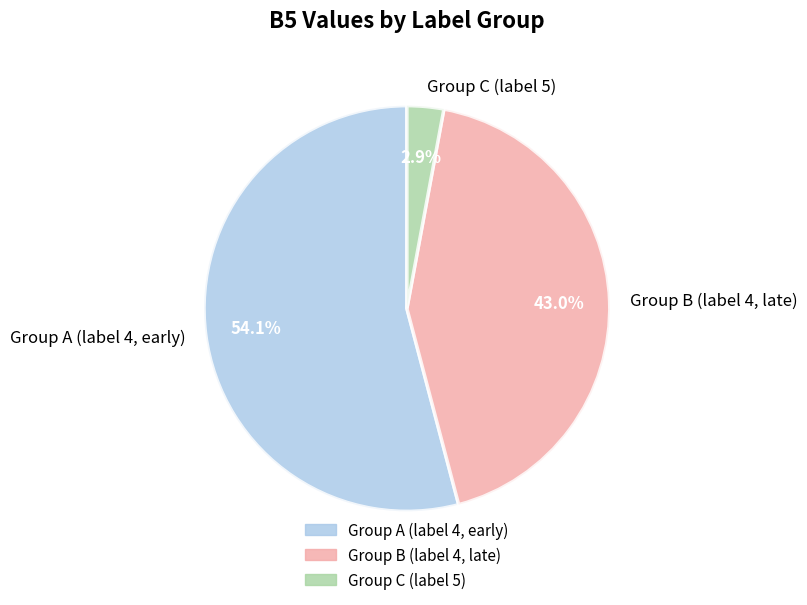

Between Group C (label 5) and Group A (label 4, early), which is larger?

Group A (label 4, early)